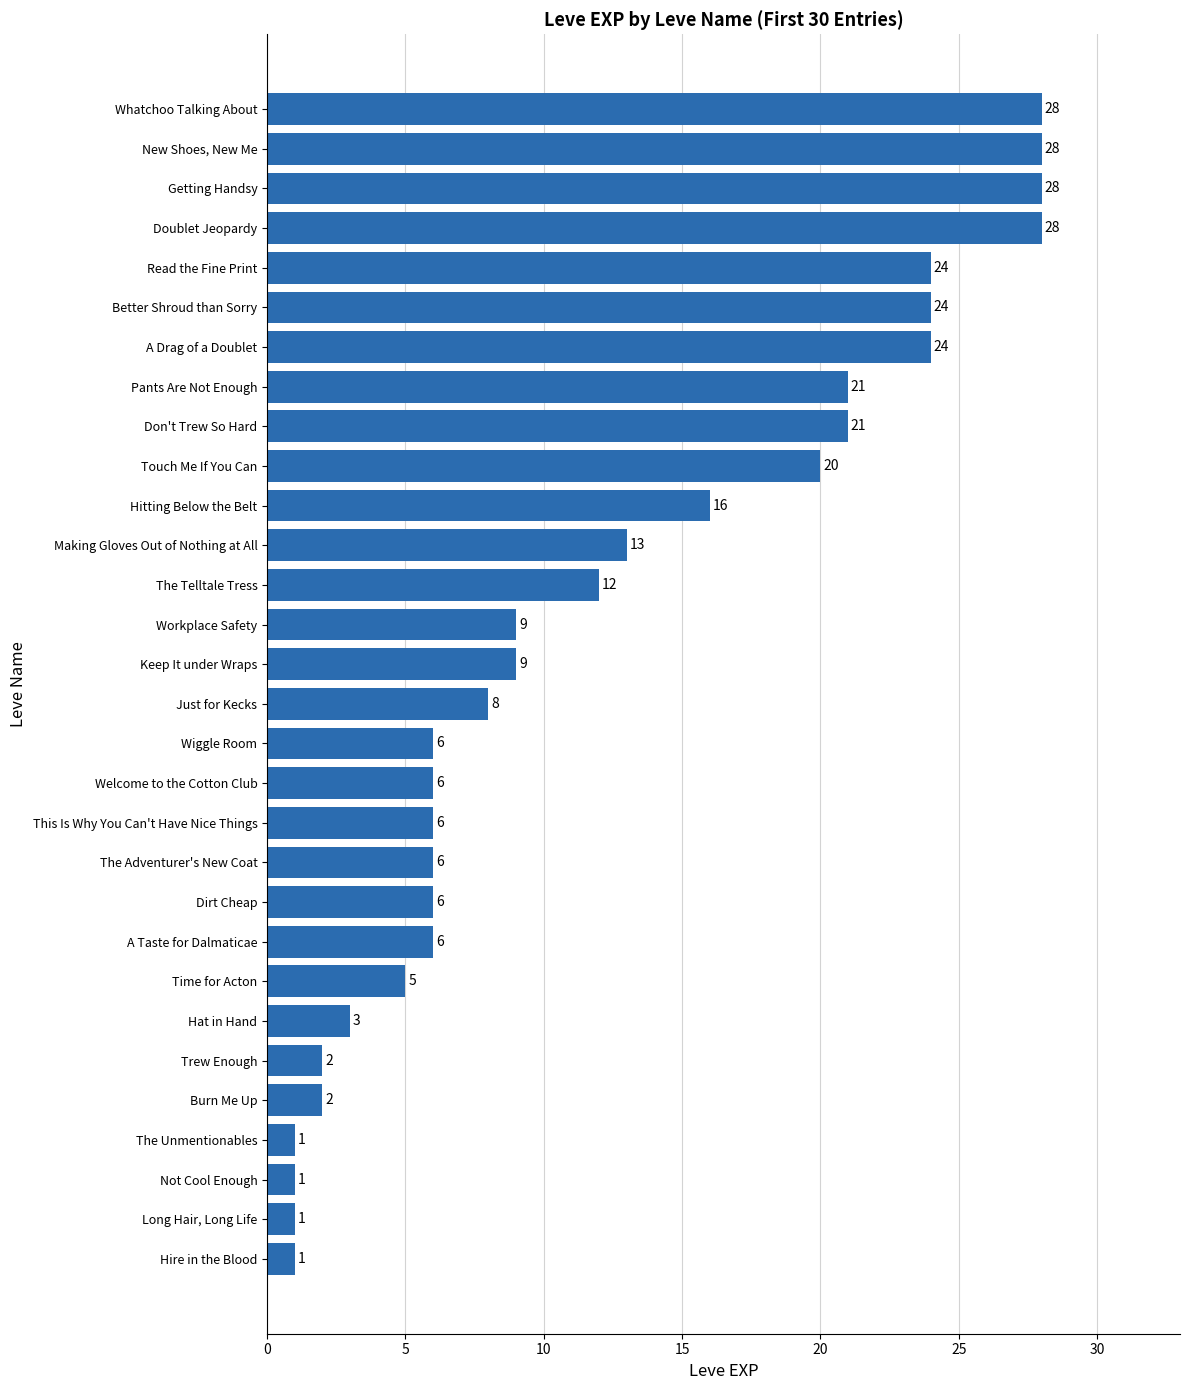

True or false: the data shows 28 at Whatchoo Talking About.

True